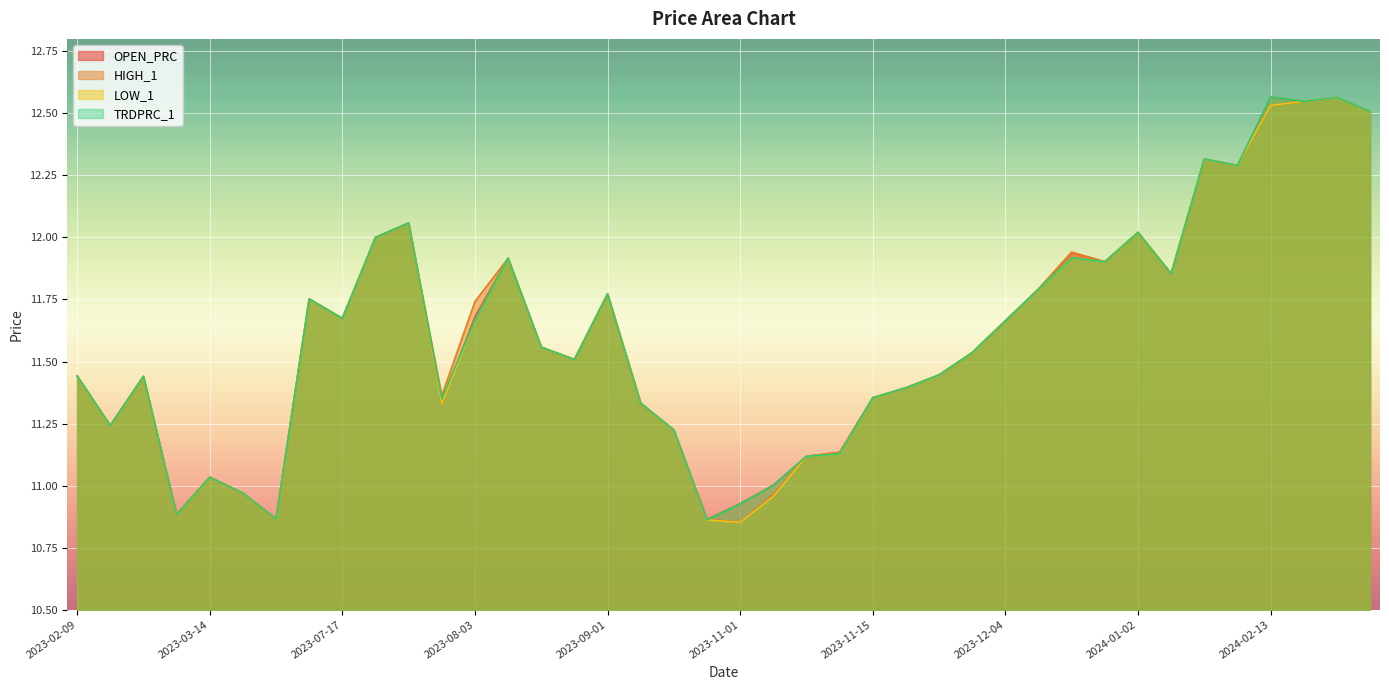

At which label is HIGH_1 closest to 11?

2023-11-02